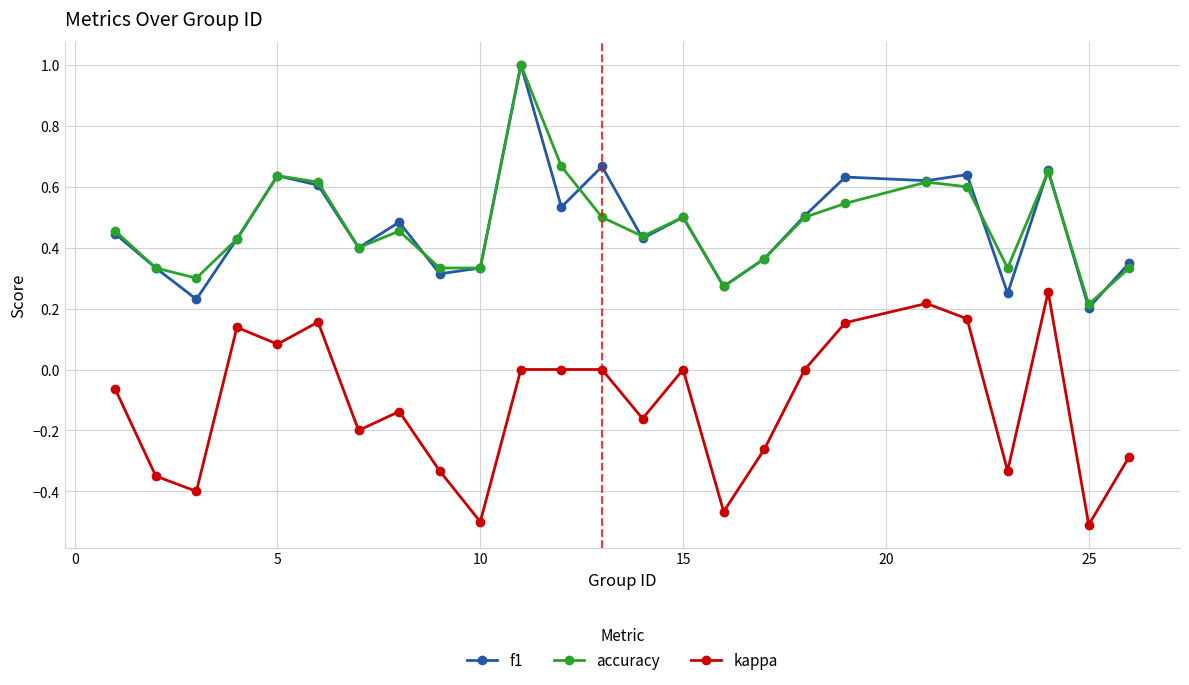

Does the chart have visible grid lines?

Yes